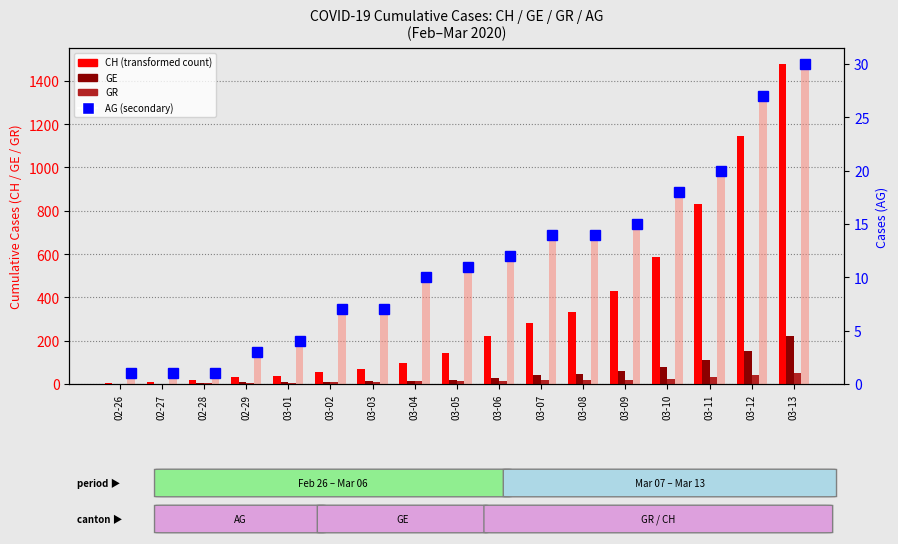

What is the spread (max minus min) of values at 03-08?

318